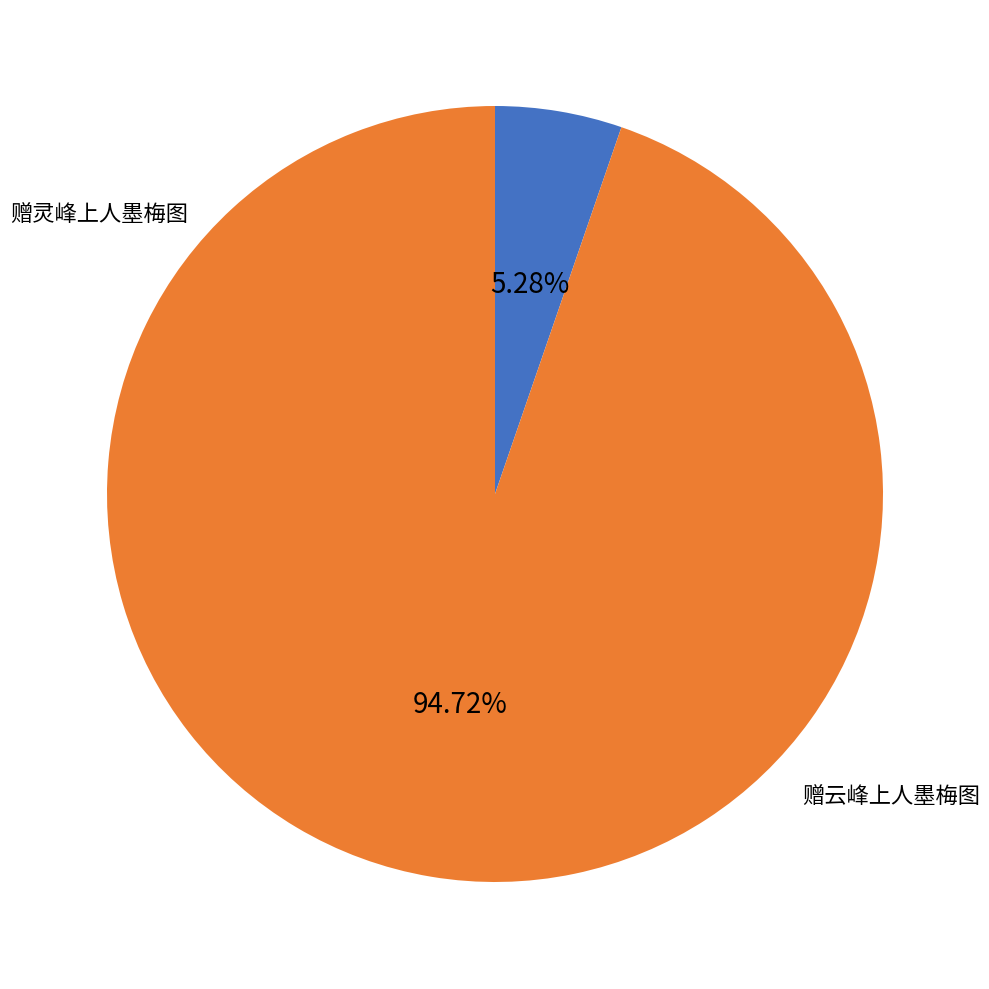

Is 赠灵峰上人墨梅图 the majority of the pie?

No